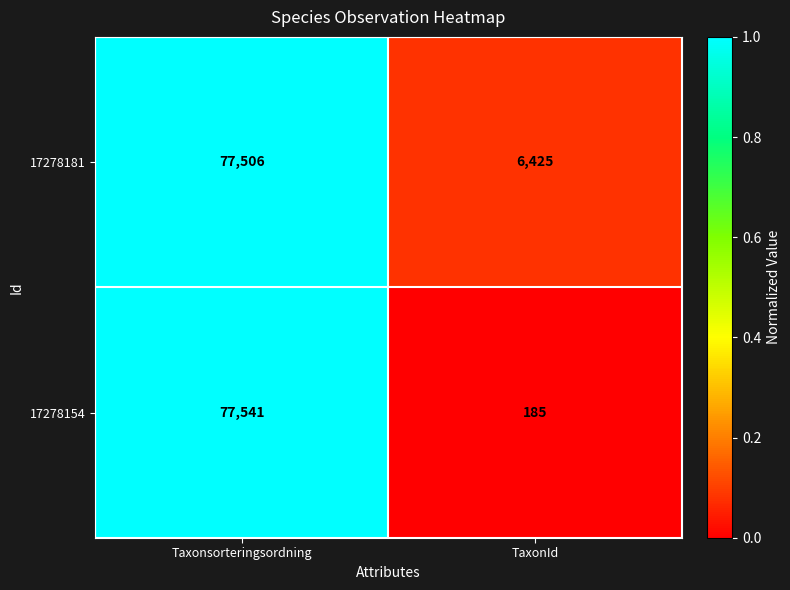

Reading left to right, what are all the values shown in this chart?

17278181: 77506	6425
17278154: 77541	185